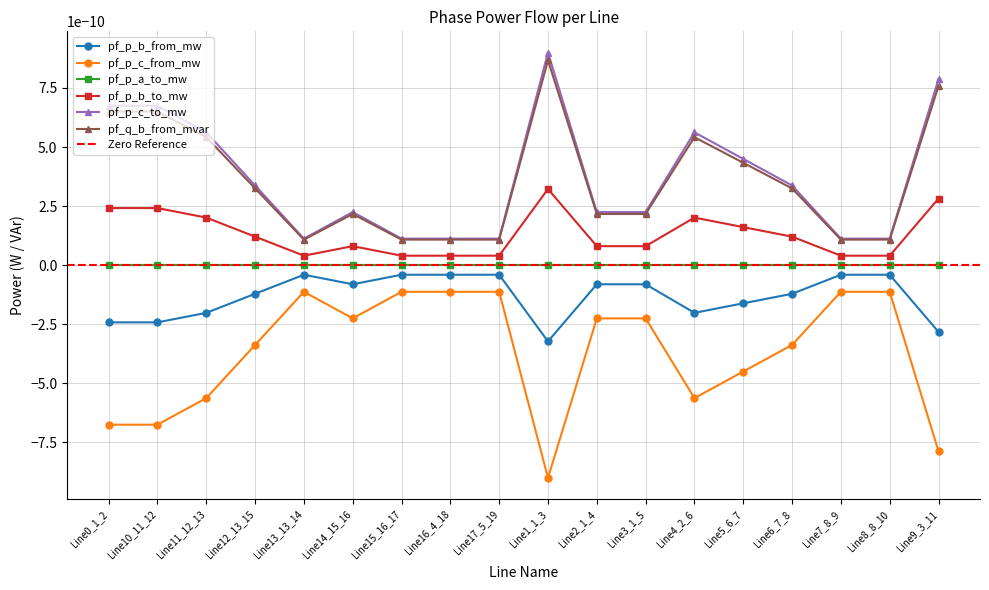

What is the label of the 18th point from the right?

Line0_1_2